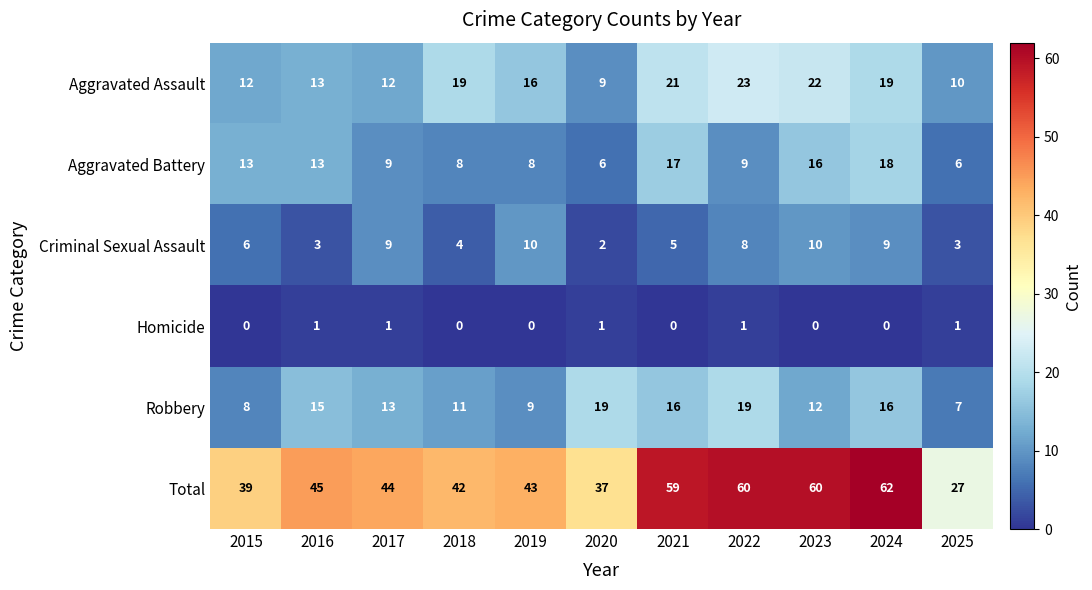

The value of Total at 2018 is 42. True or false?

True